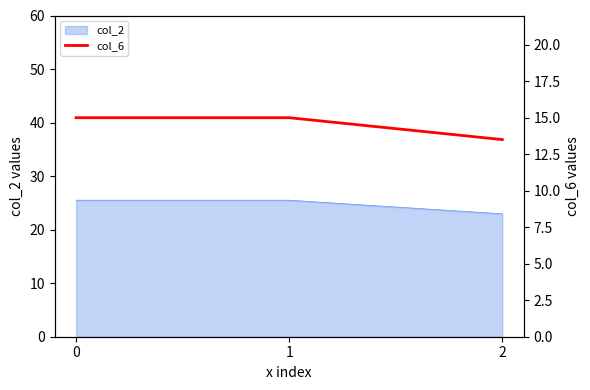

Count the values in the range 13 to 15.

3